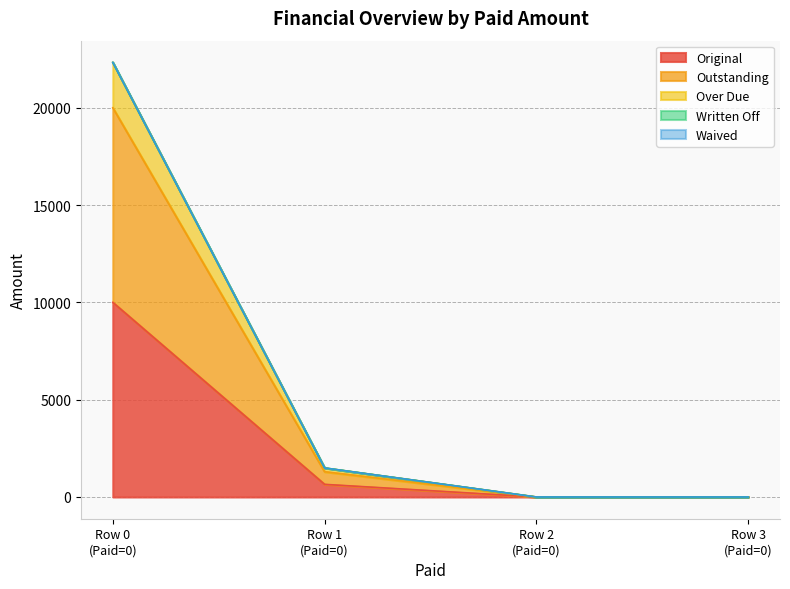

Reading left to right, extract all data points from this chart.

Original: Row 0
(Paid=0)=10000.0	Row 1
(Paid=0)=649.3	Row 2
(Paid=0)=0.0	Row 3
(Paid=0)=0.0
Outstanding: Row 0
(Paid=0)=10000.0	Row 1
(Paid=0)=649.3	Row 2
(Paid=0)=0.0	Row 3
(Paid=0)=0.0
Over Due: Row 0
(Paid=0)=2330.2	Row 1
(Paid=0)=194.0	Row 2
(Paid=0)=0.0	Row 3
(Paid=0)=0.0